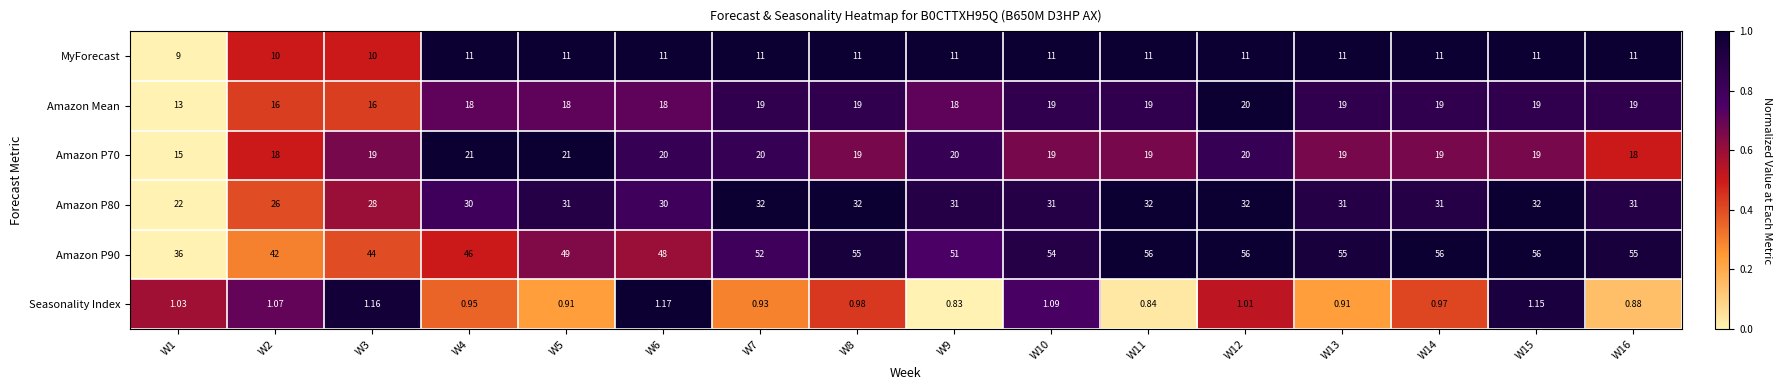

Is the value of Seasonality Index at W13 greater than the value of Amazon Mean at W16?

No